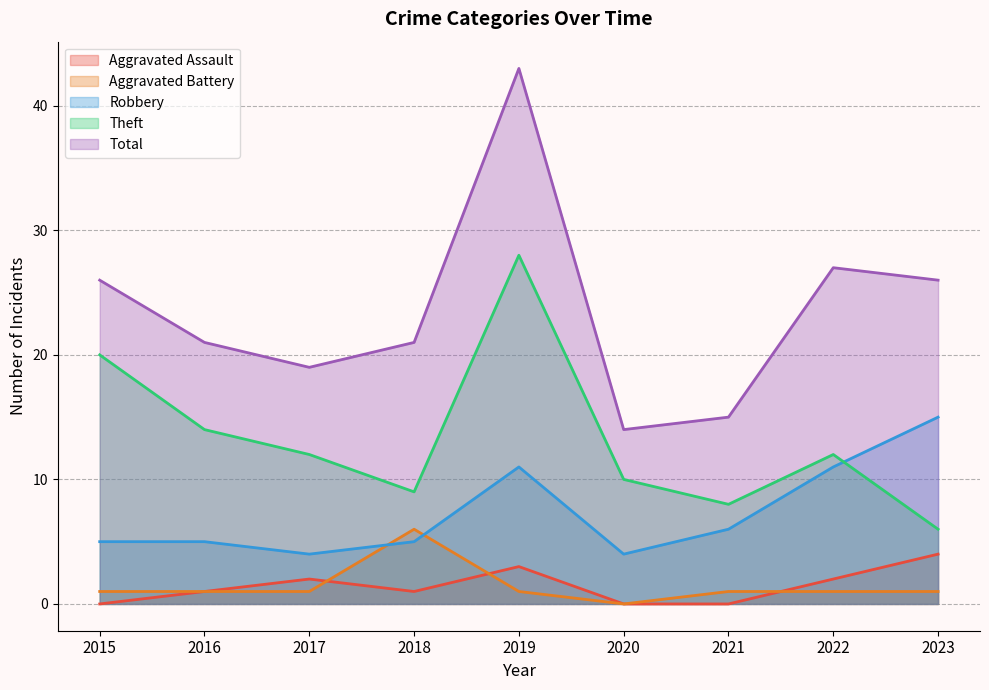

What is the difference between the highest and lowest values at 2019?

42